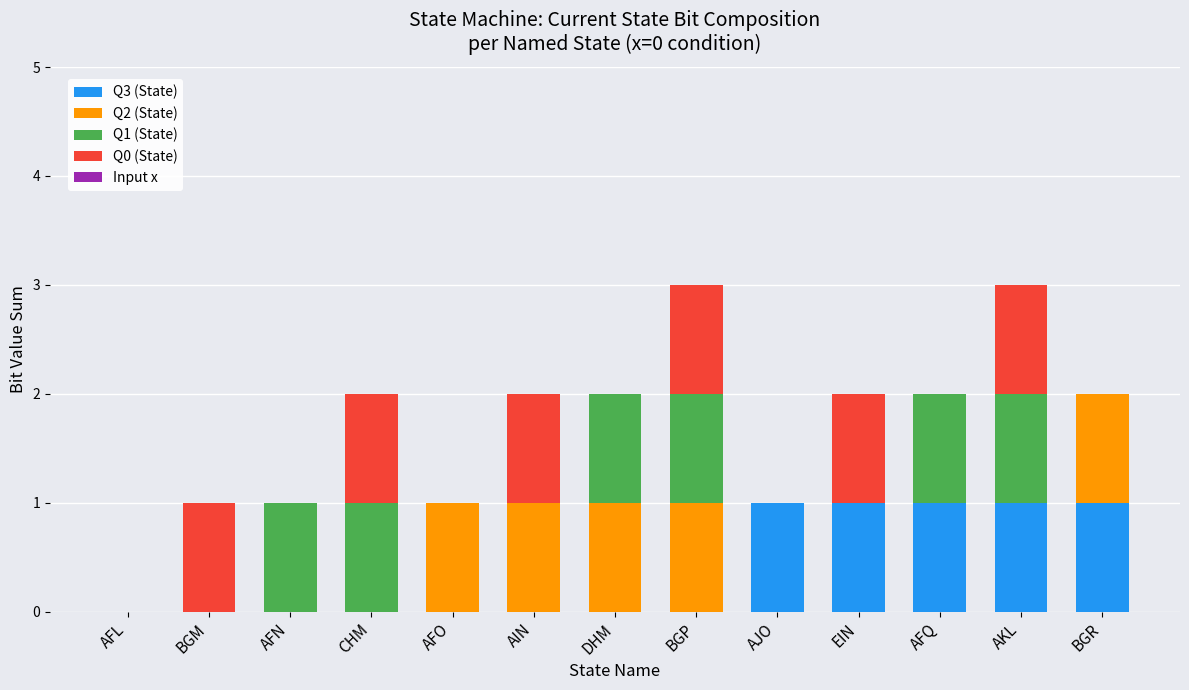

The Q3 (State) series shows 1 at BGR. True or false?

True